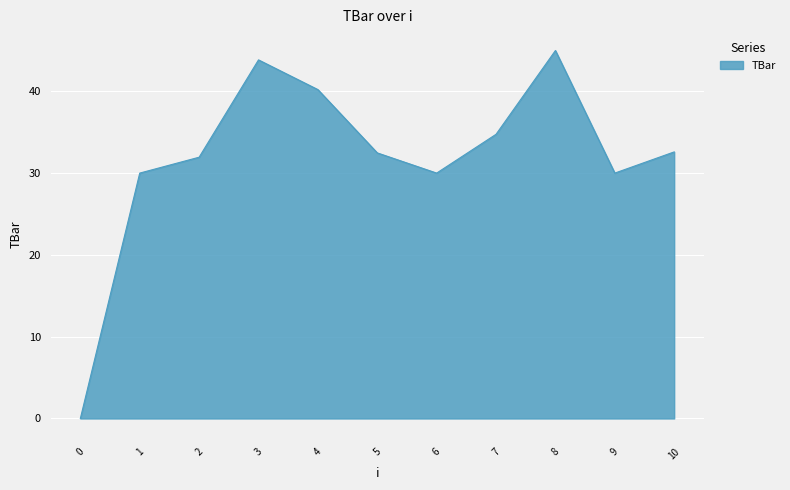

What is the difference between the values at 3 and 6?

13.8